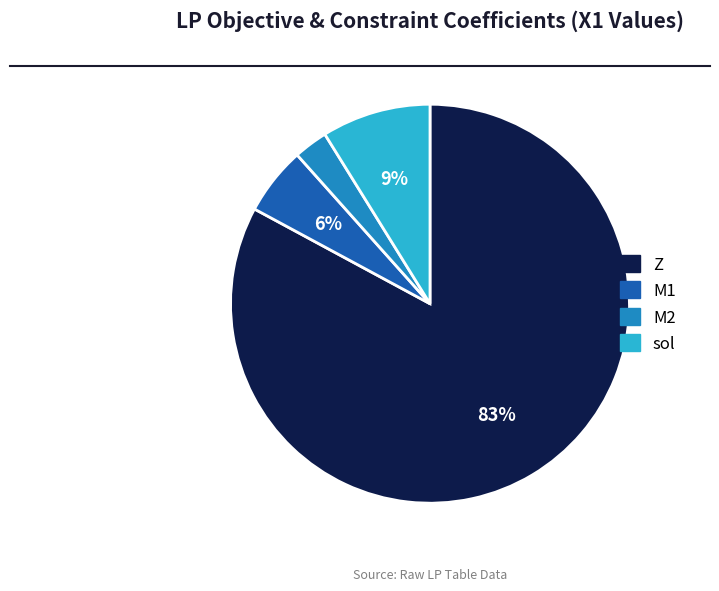

Do M2 and sol together represent more than half of the pie?

No